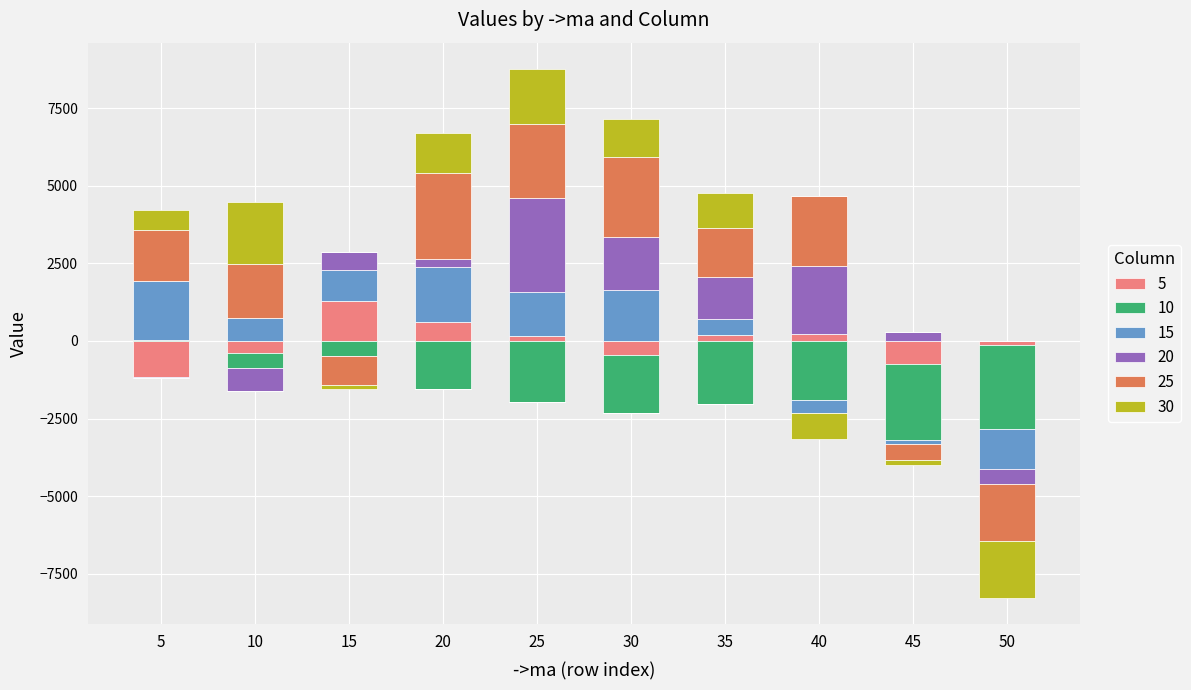

What is the total value across all series at 40?

1533.7